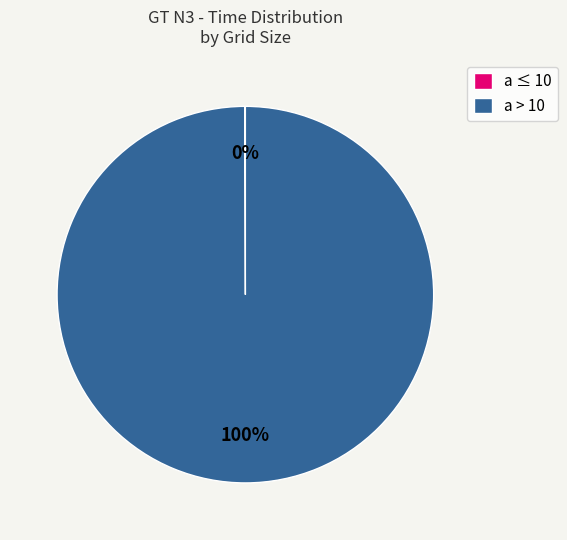

What is the majority slice?

a > 10